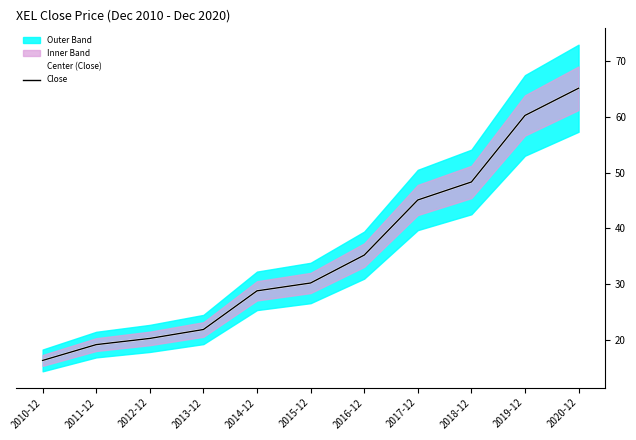

True or false: Center (Close) and Close cross at least once.

False